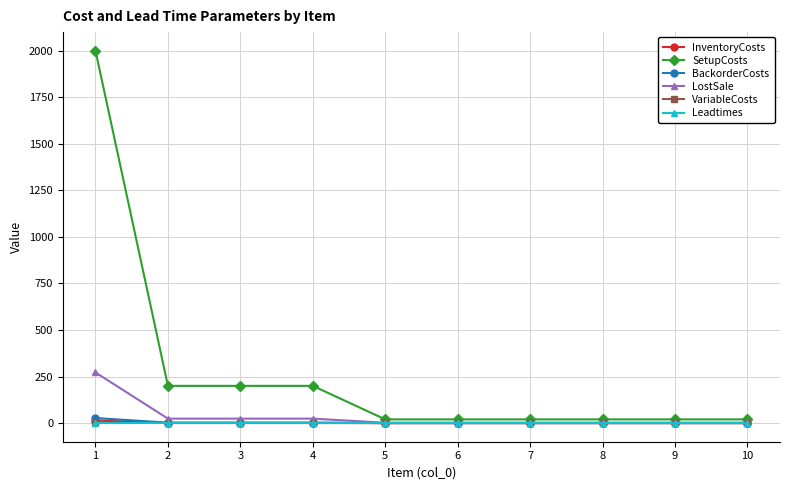

How many lines are shown in the chart?

6